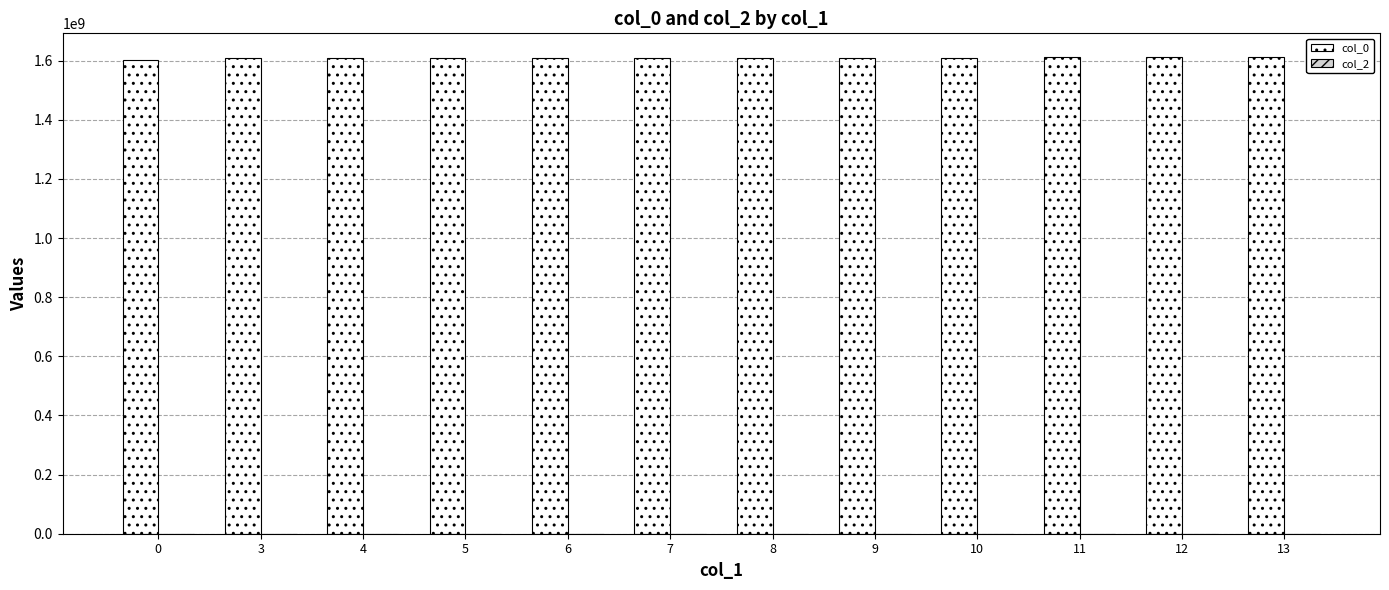

True or false: the data shows 1083974761 at 0.

False